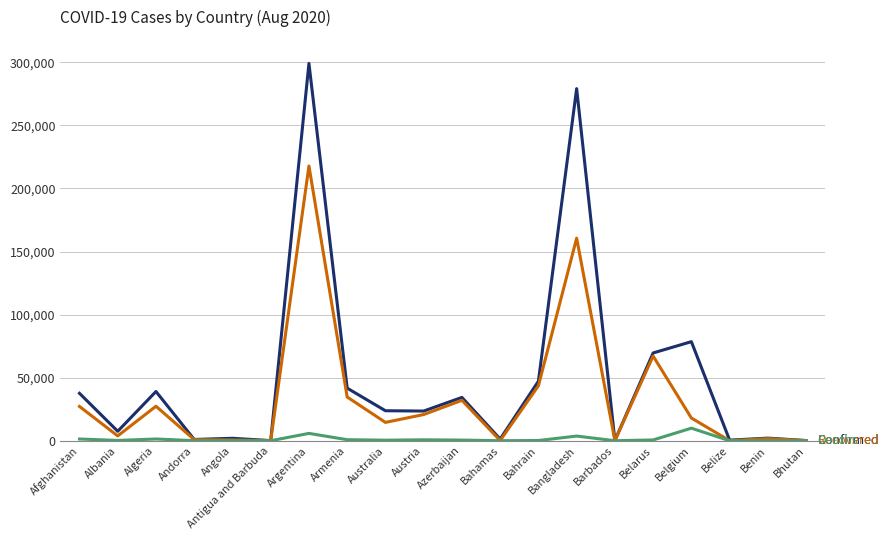

At which category is the sum across all series the highest?

Argentina